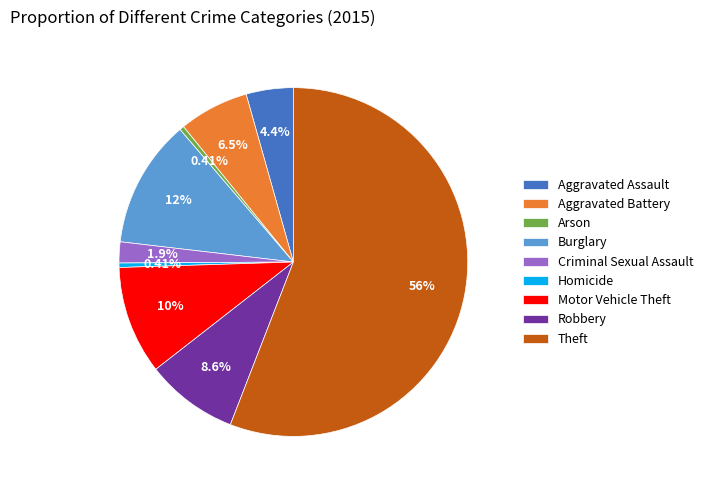

Do Burglary and Aggravated Battery together represent more than half of the pie?

No